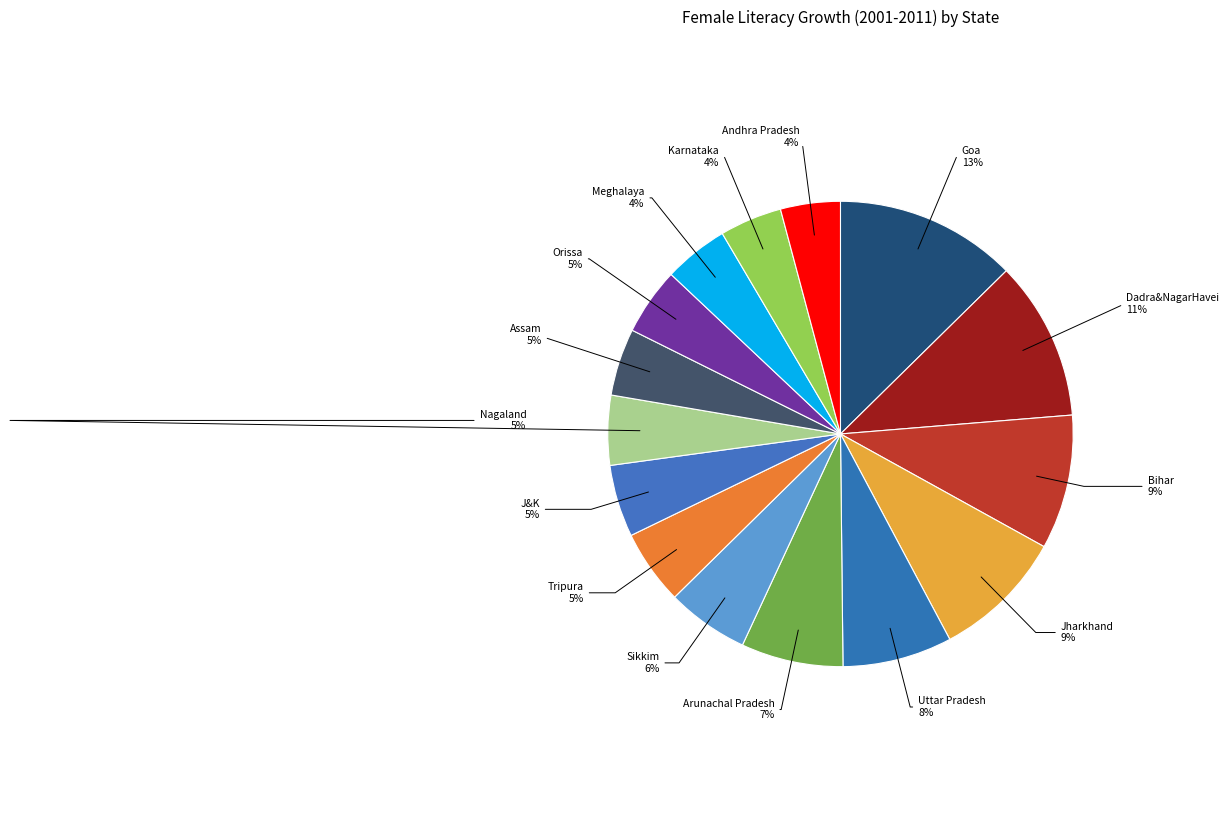

Is there a majority slice in this chart?

No